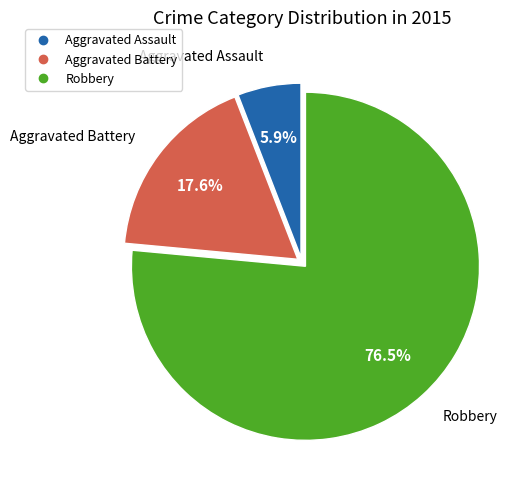

To the nearest percent, what is the difference between the largest and smallest slice percentages?

71%